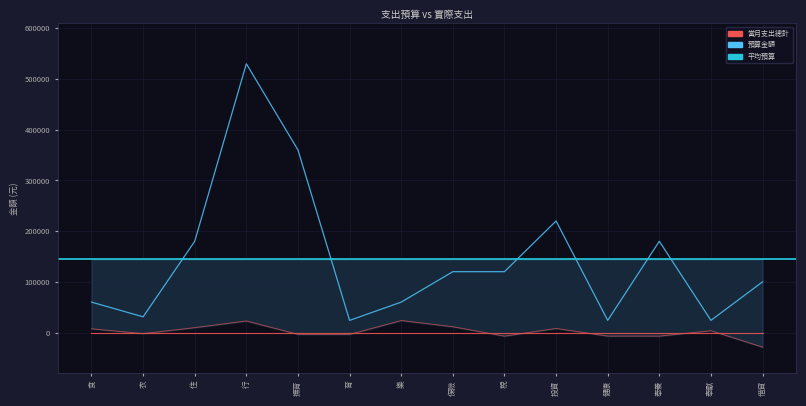

Which label corresponds to the smallest value in the chart?

育